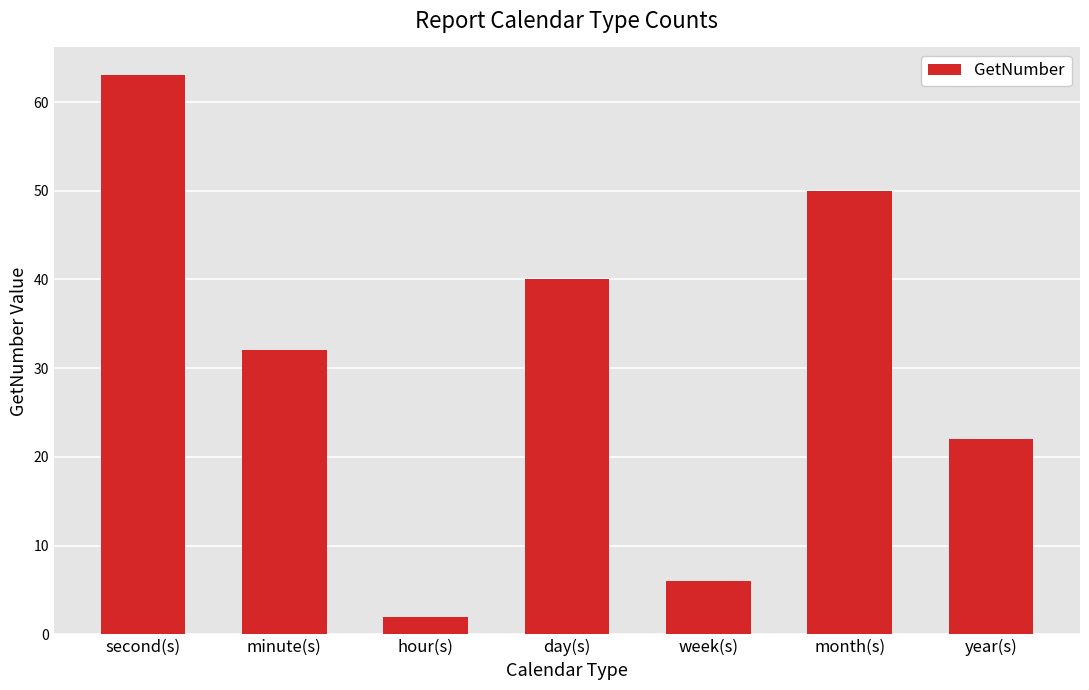

Does the chart contain any negative values?

No